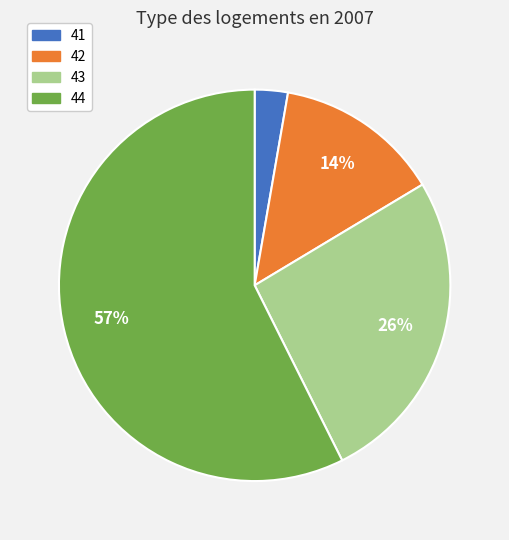

What percentage is the 43 slice, to the nearest percent?

26%